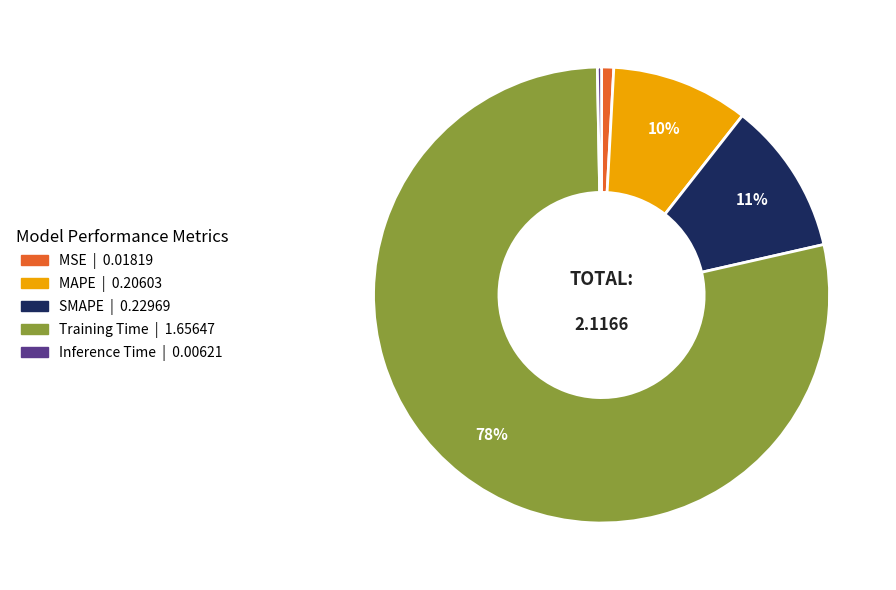

Which category accounts for the majority?

Training Time